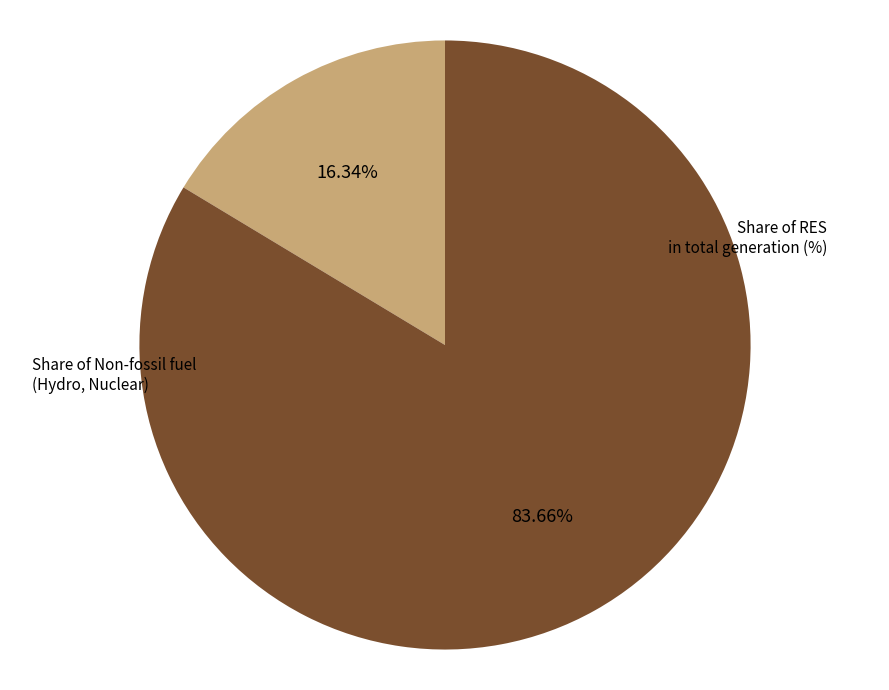

Do Share of RES in total generation (%) and Share of Non-fossil fuel (Hydro, Nuclear) together represent more than half of the pie?

Yes